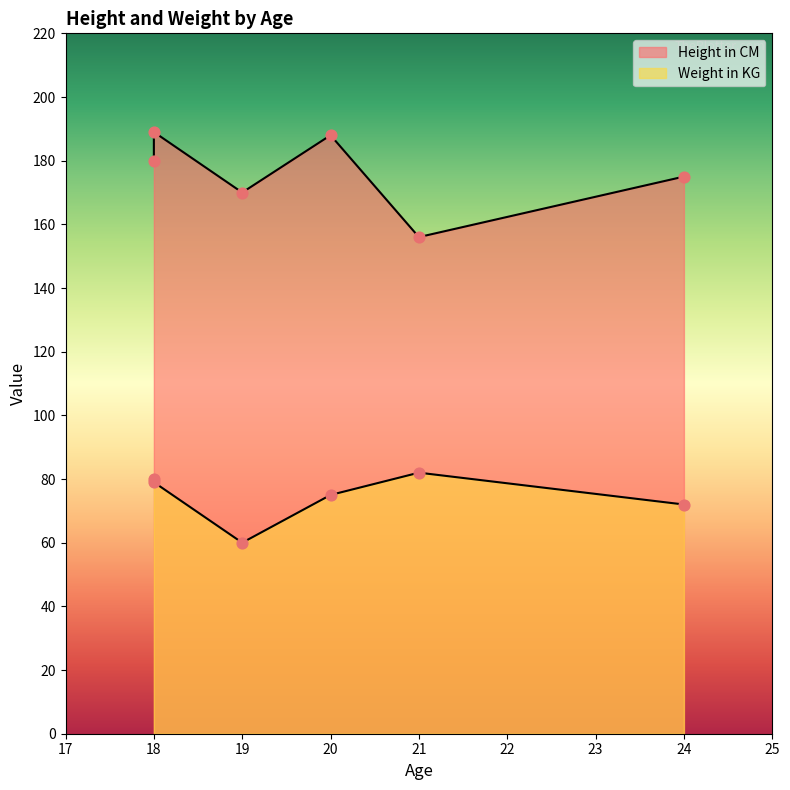

Which series has the largest total across all categories?

Height in CM